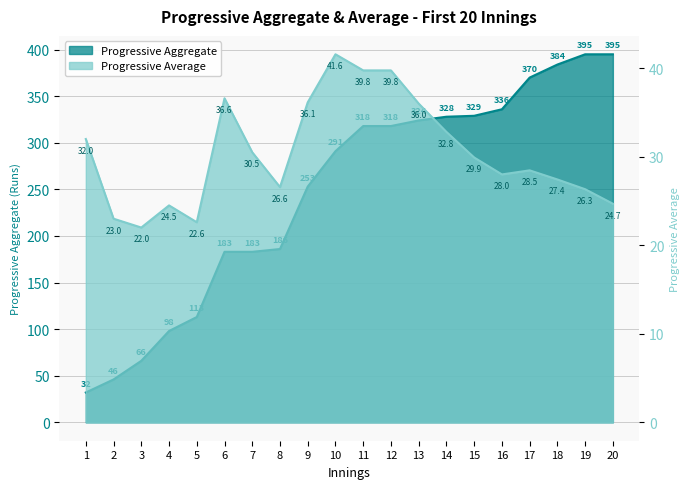

Is it true that Progressive Aggregate equals 328.0 at 14?

True